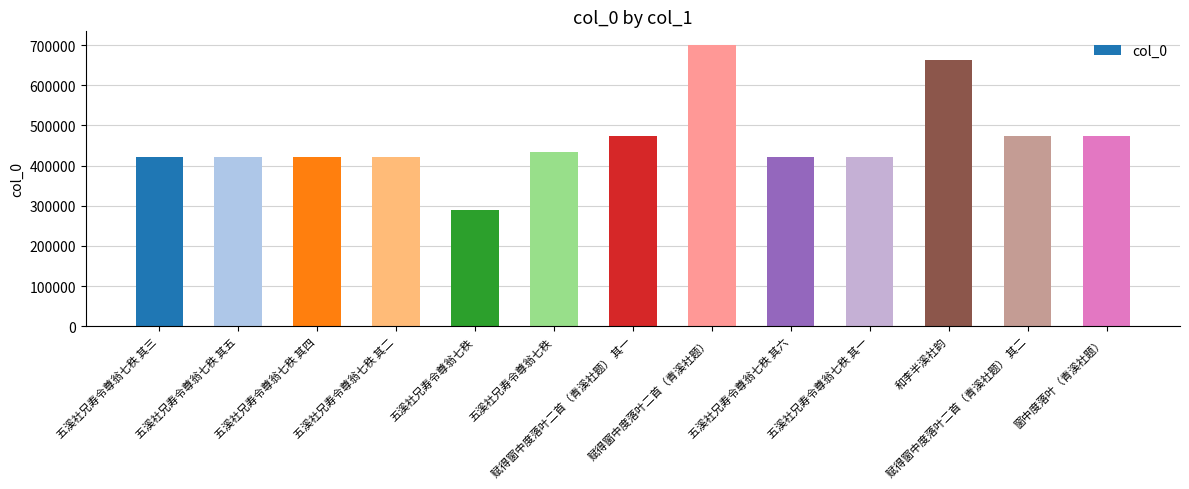

The value at 五溪社兄寿令尊翁七秩 其六 is 685929. True or false?

False